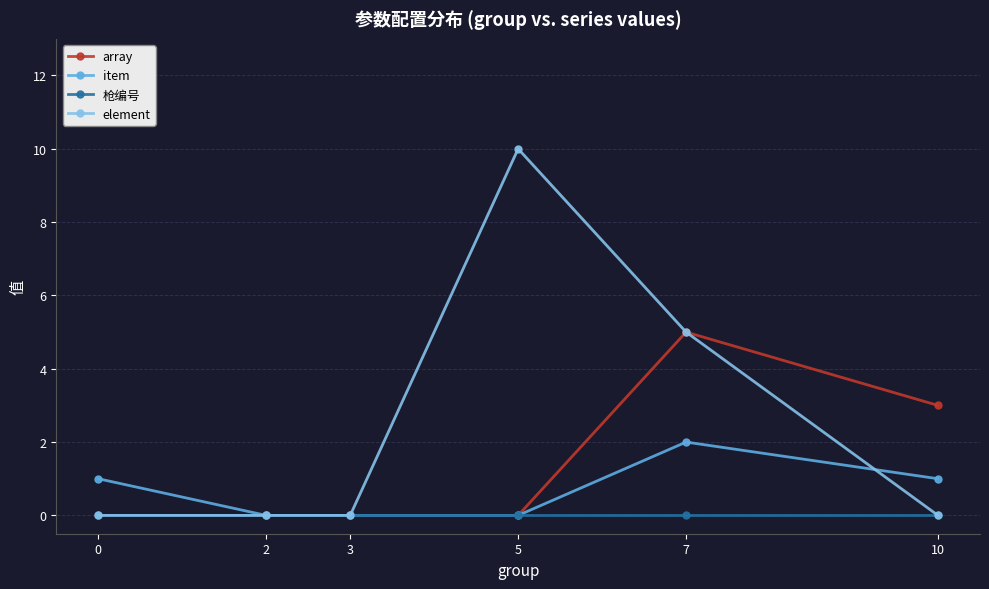

True or false: array has more than 2 points higher than both neighbors.

False